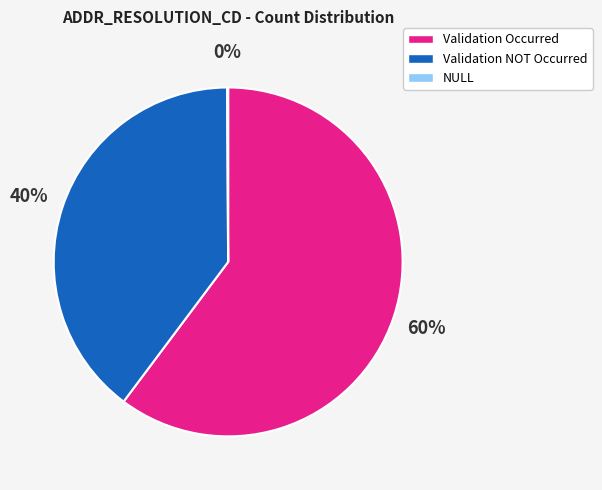

Is there a majority slice in this chart?

Yes